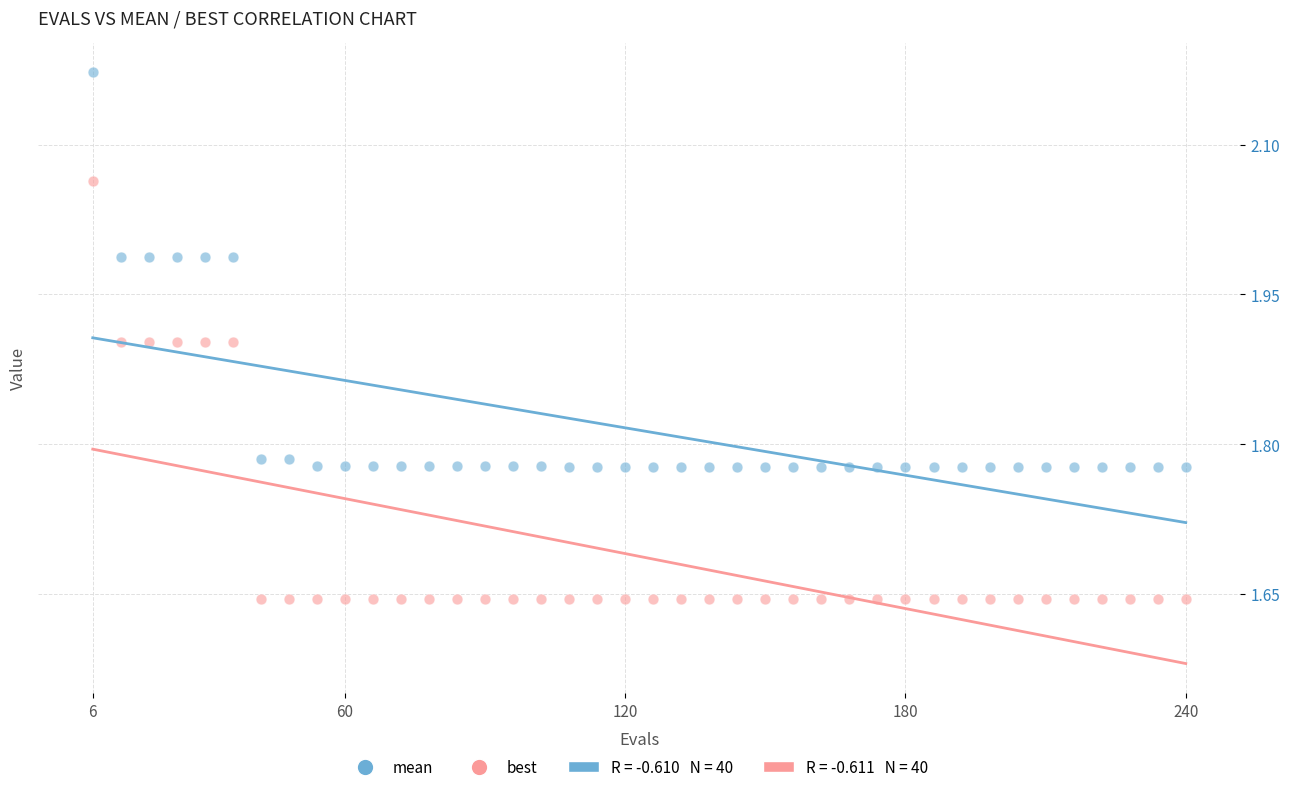

Which series has the widest spread of Y values?

best